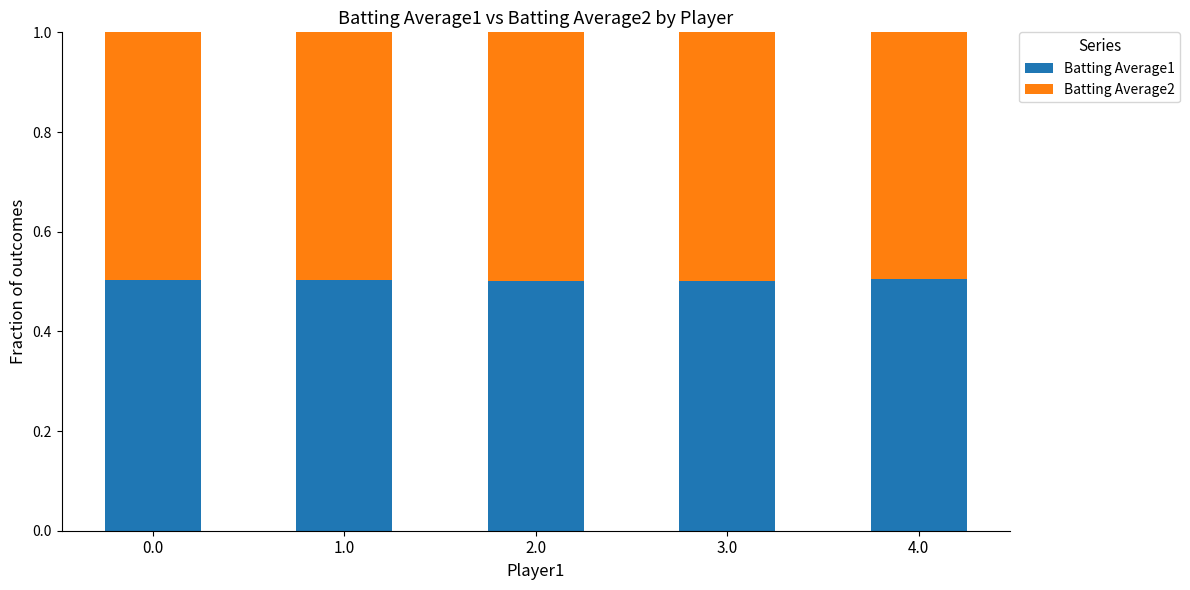

Are the bars horizontal?

No